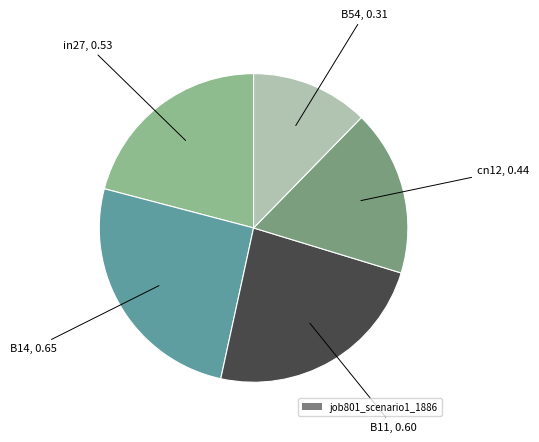

Is there a majority slice in this chart?

No